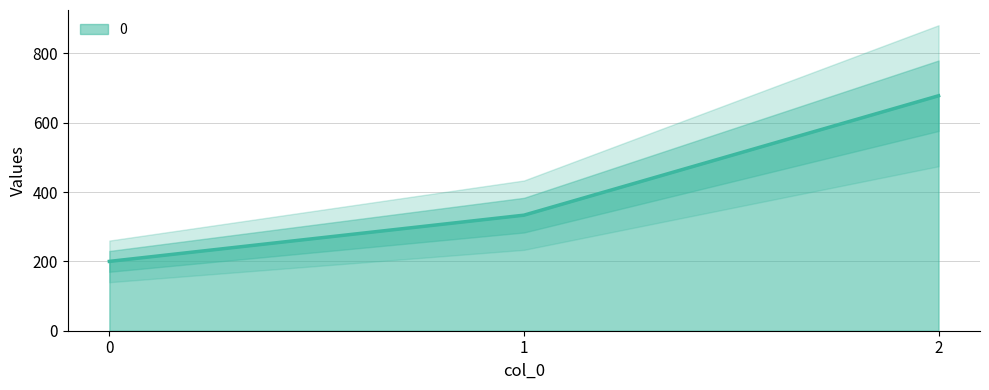

List the labels in order of 0 value, smallest first.

0, 1, 2